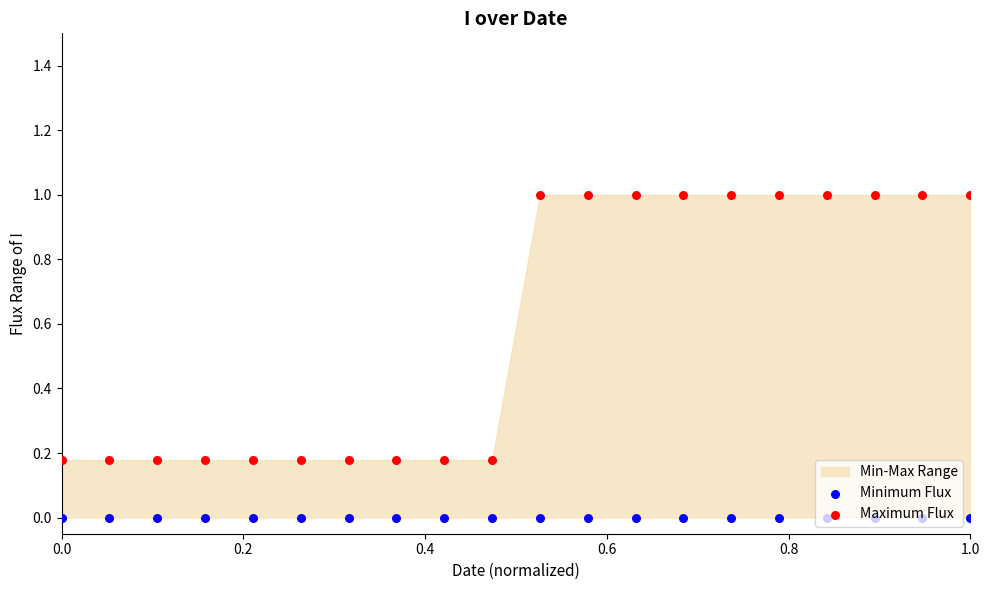

At how many categories does at least one series exceed 0?

20